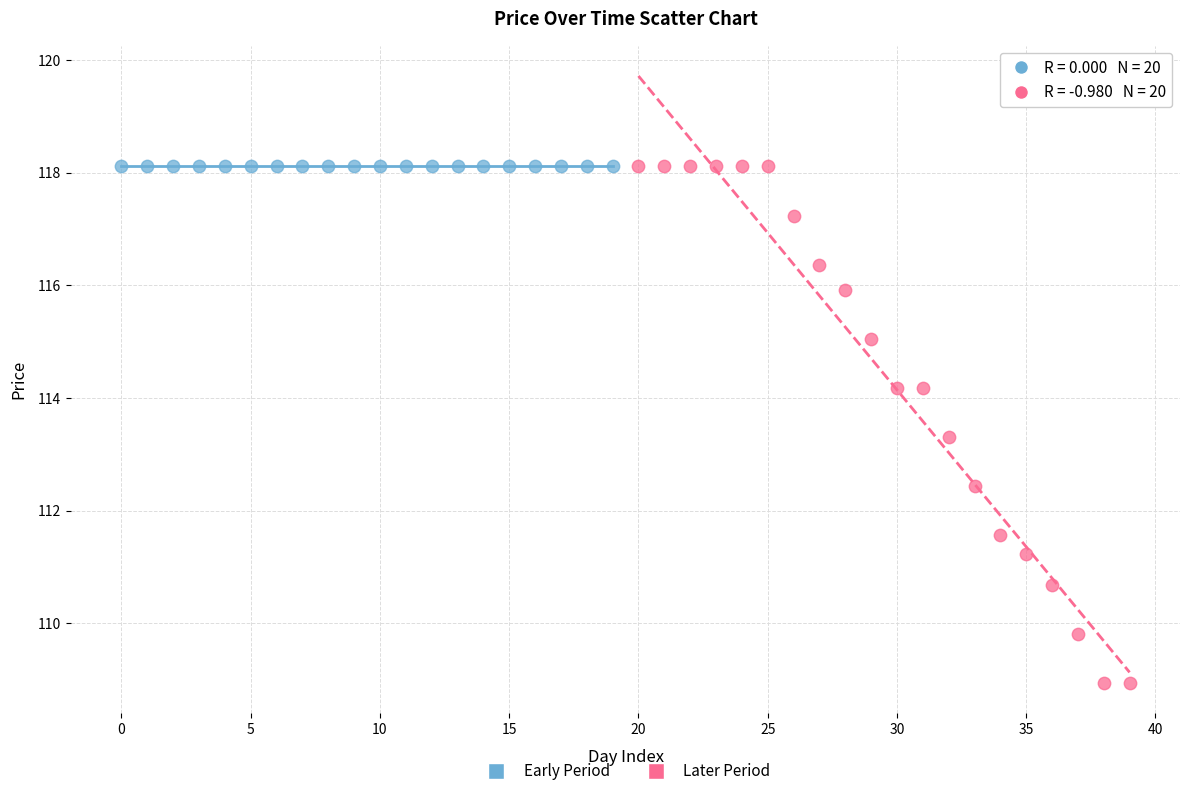

Which series reaches the minimum Y coordinate?

Later Period